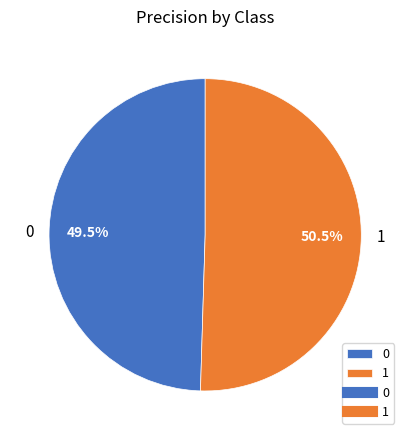

How many segments does this pie chart have?

2